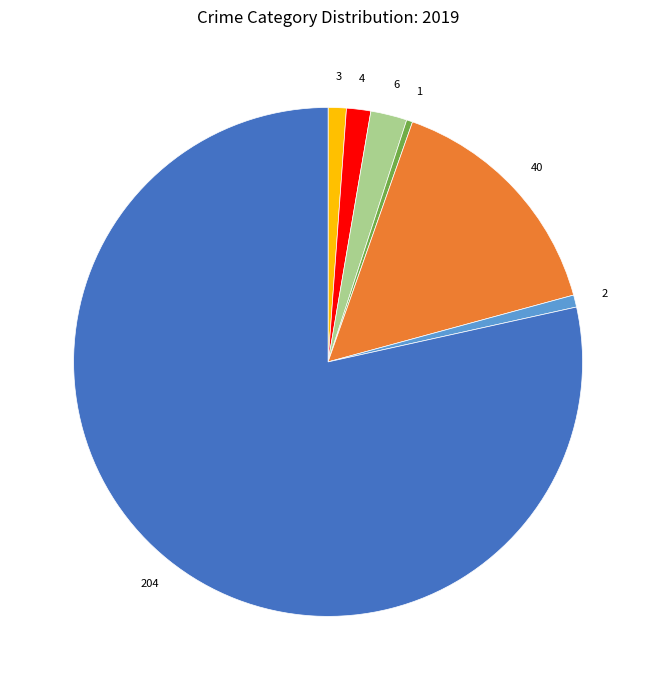

Is there a majority slice in this chart?

Yes